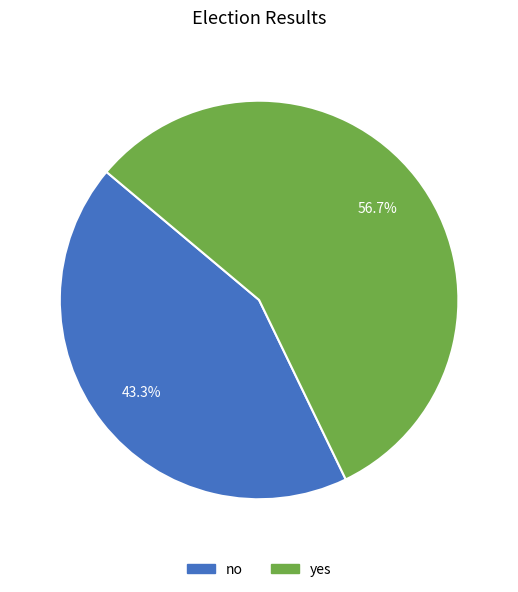

What is the ratio of the value at no to the value at yes?

0.8